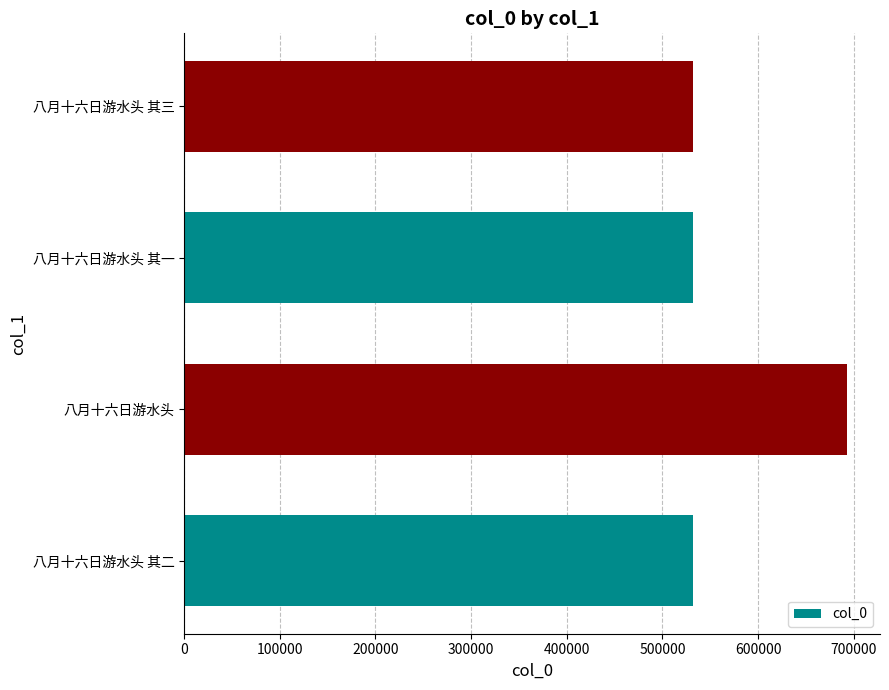

How many categories are shown in the chart?

4